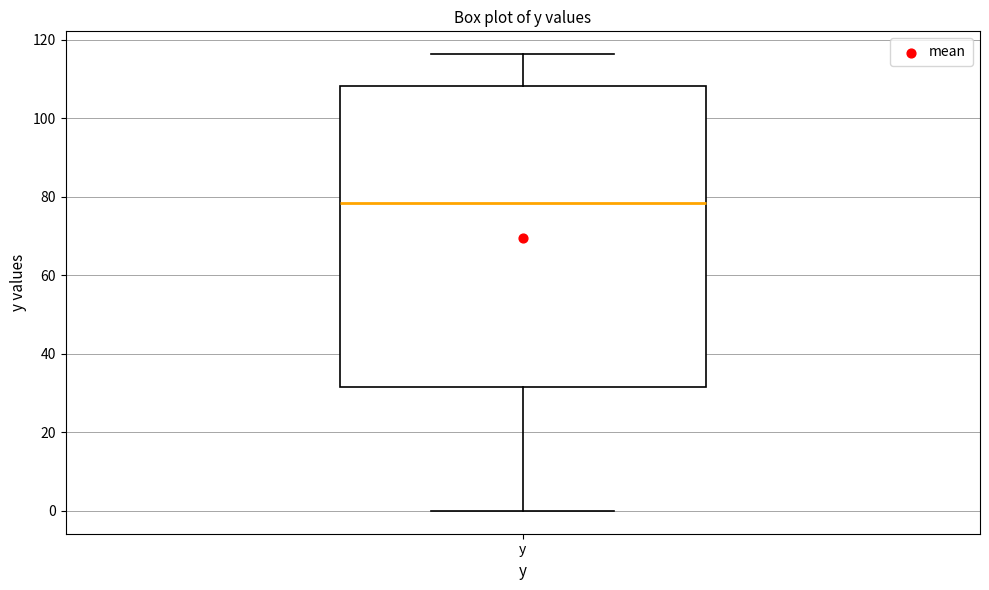

Read this box plot against the y-axis: the position of the median line, the range covered by the box, and the ends of both whiskers. The values are not printed on the chart, so give them approximately, as read against the axis.

median 78, box 32 to 108, whiskers 0 to 116